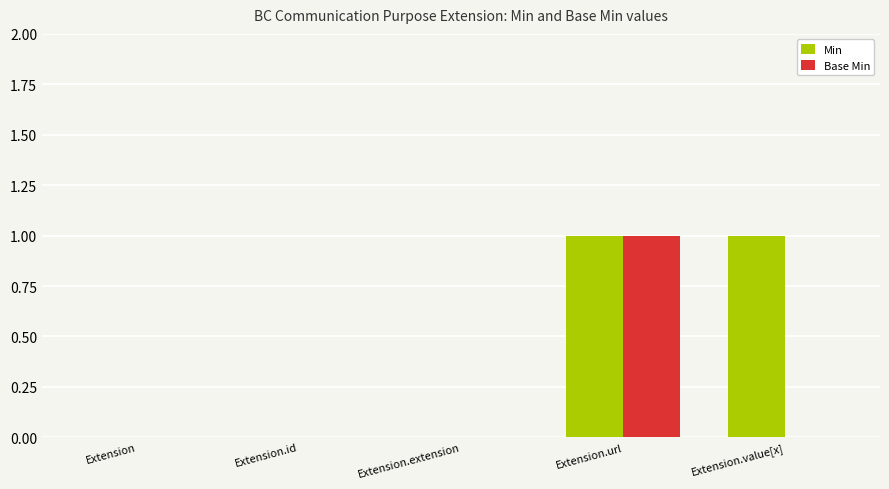

True or false: Min has a value of 0 at Extension.extension.

True